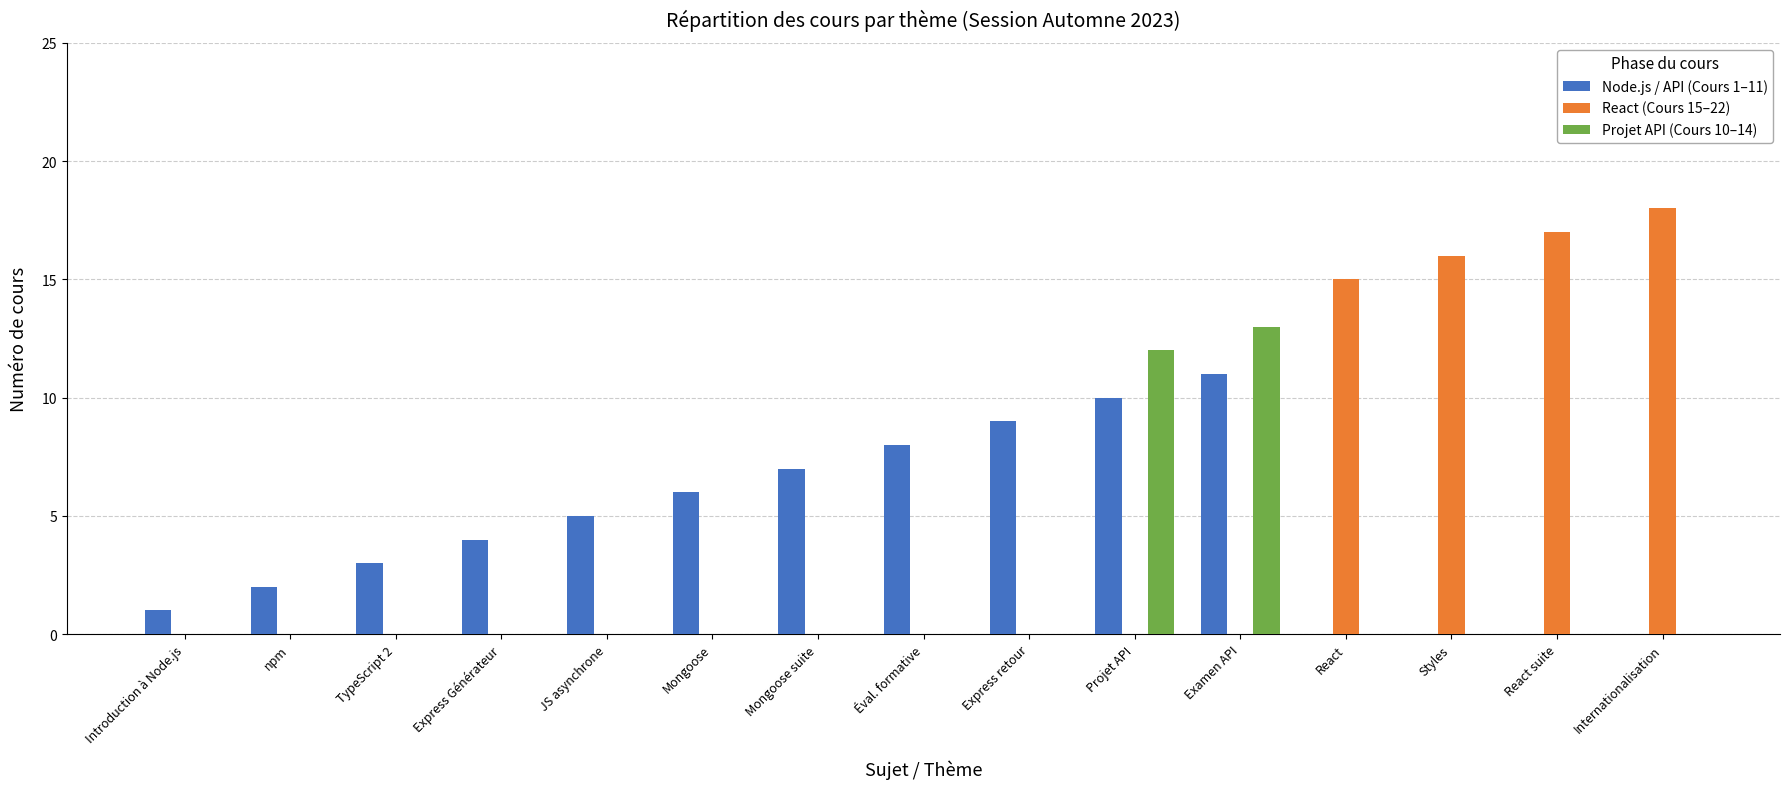

Between Mongoose suite and Internationalisation, which series saw the biggest shift?

React (Cours 15–22)